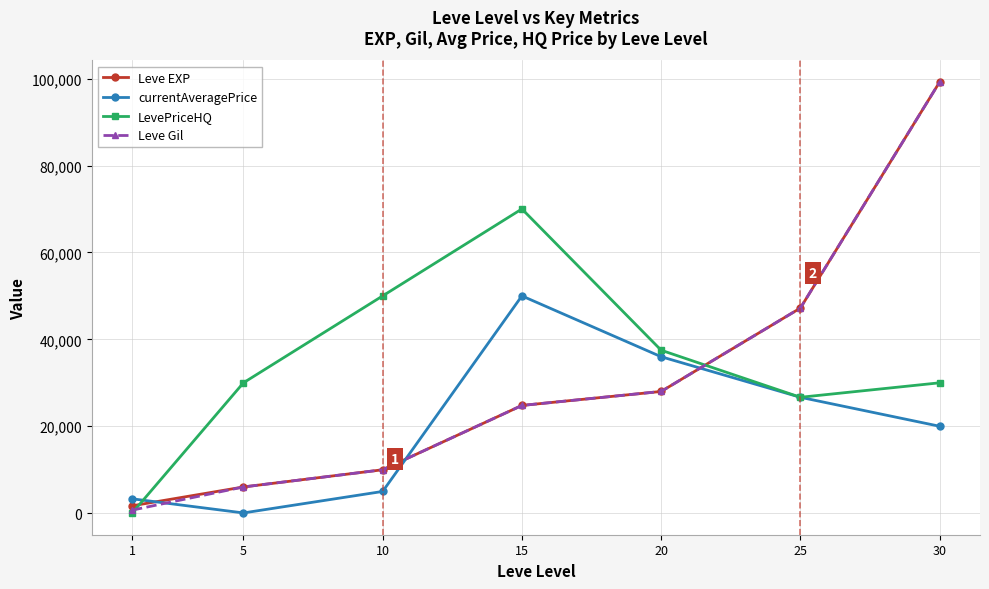

Which series ends up on top after the final intersection of LevePriceHQ and Leve Gil?

Leve Gil